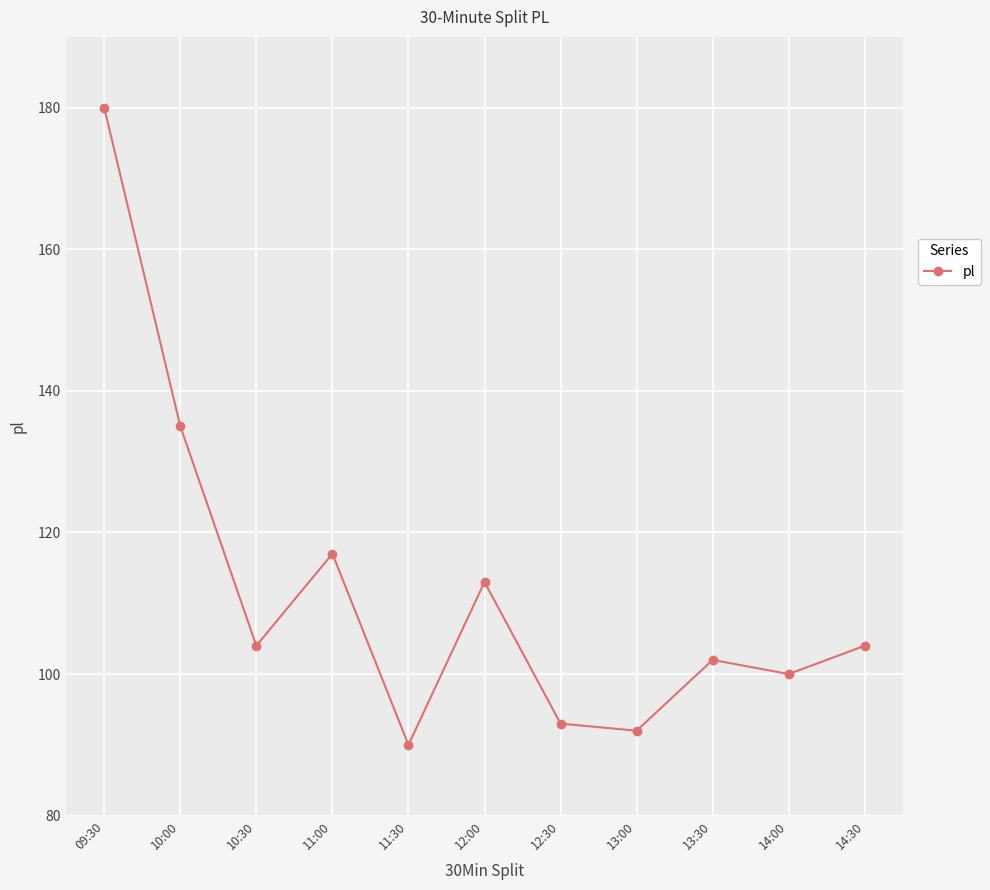

Where does the data first go above 104?

09:30